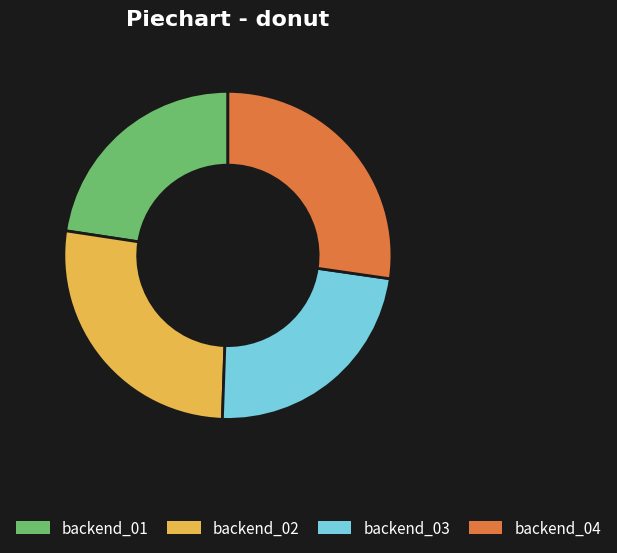

Approximately how many times larger is the value at backend_02 compared to backend_04?

1.0